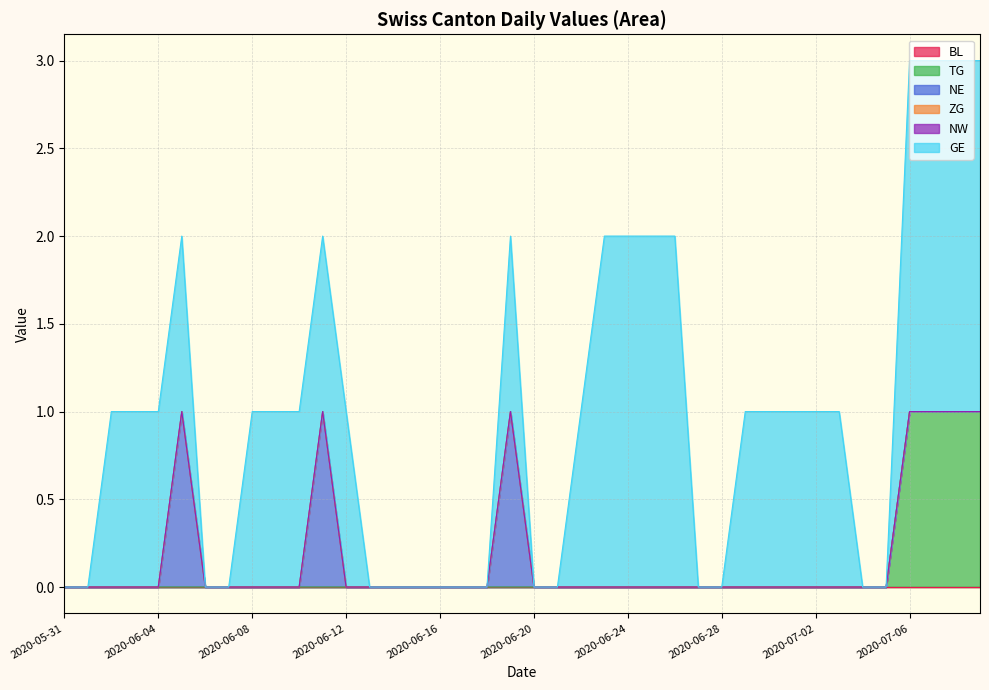

What position from the right is 2020-06-17?

23